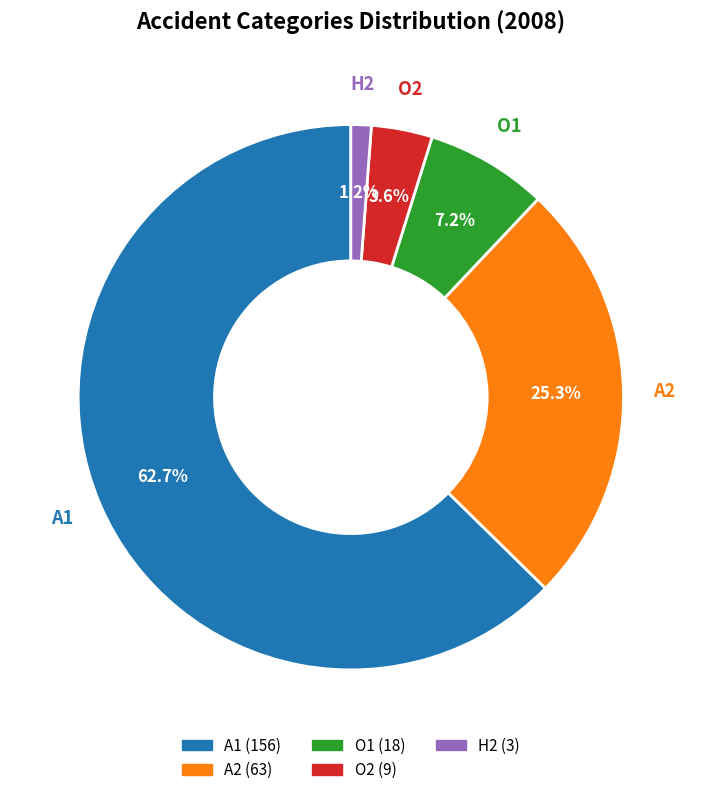

The H2 slice represents 11% of the pie. True or false?

False